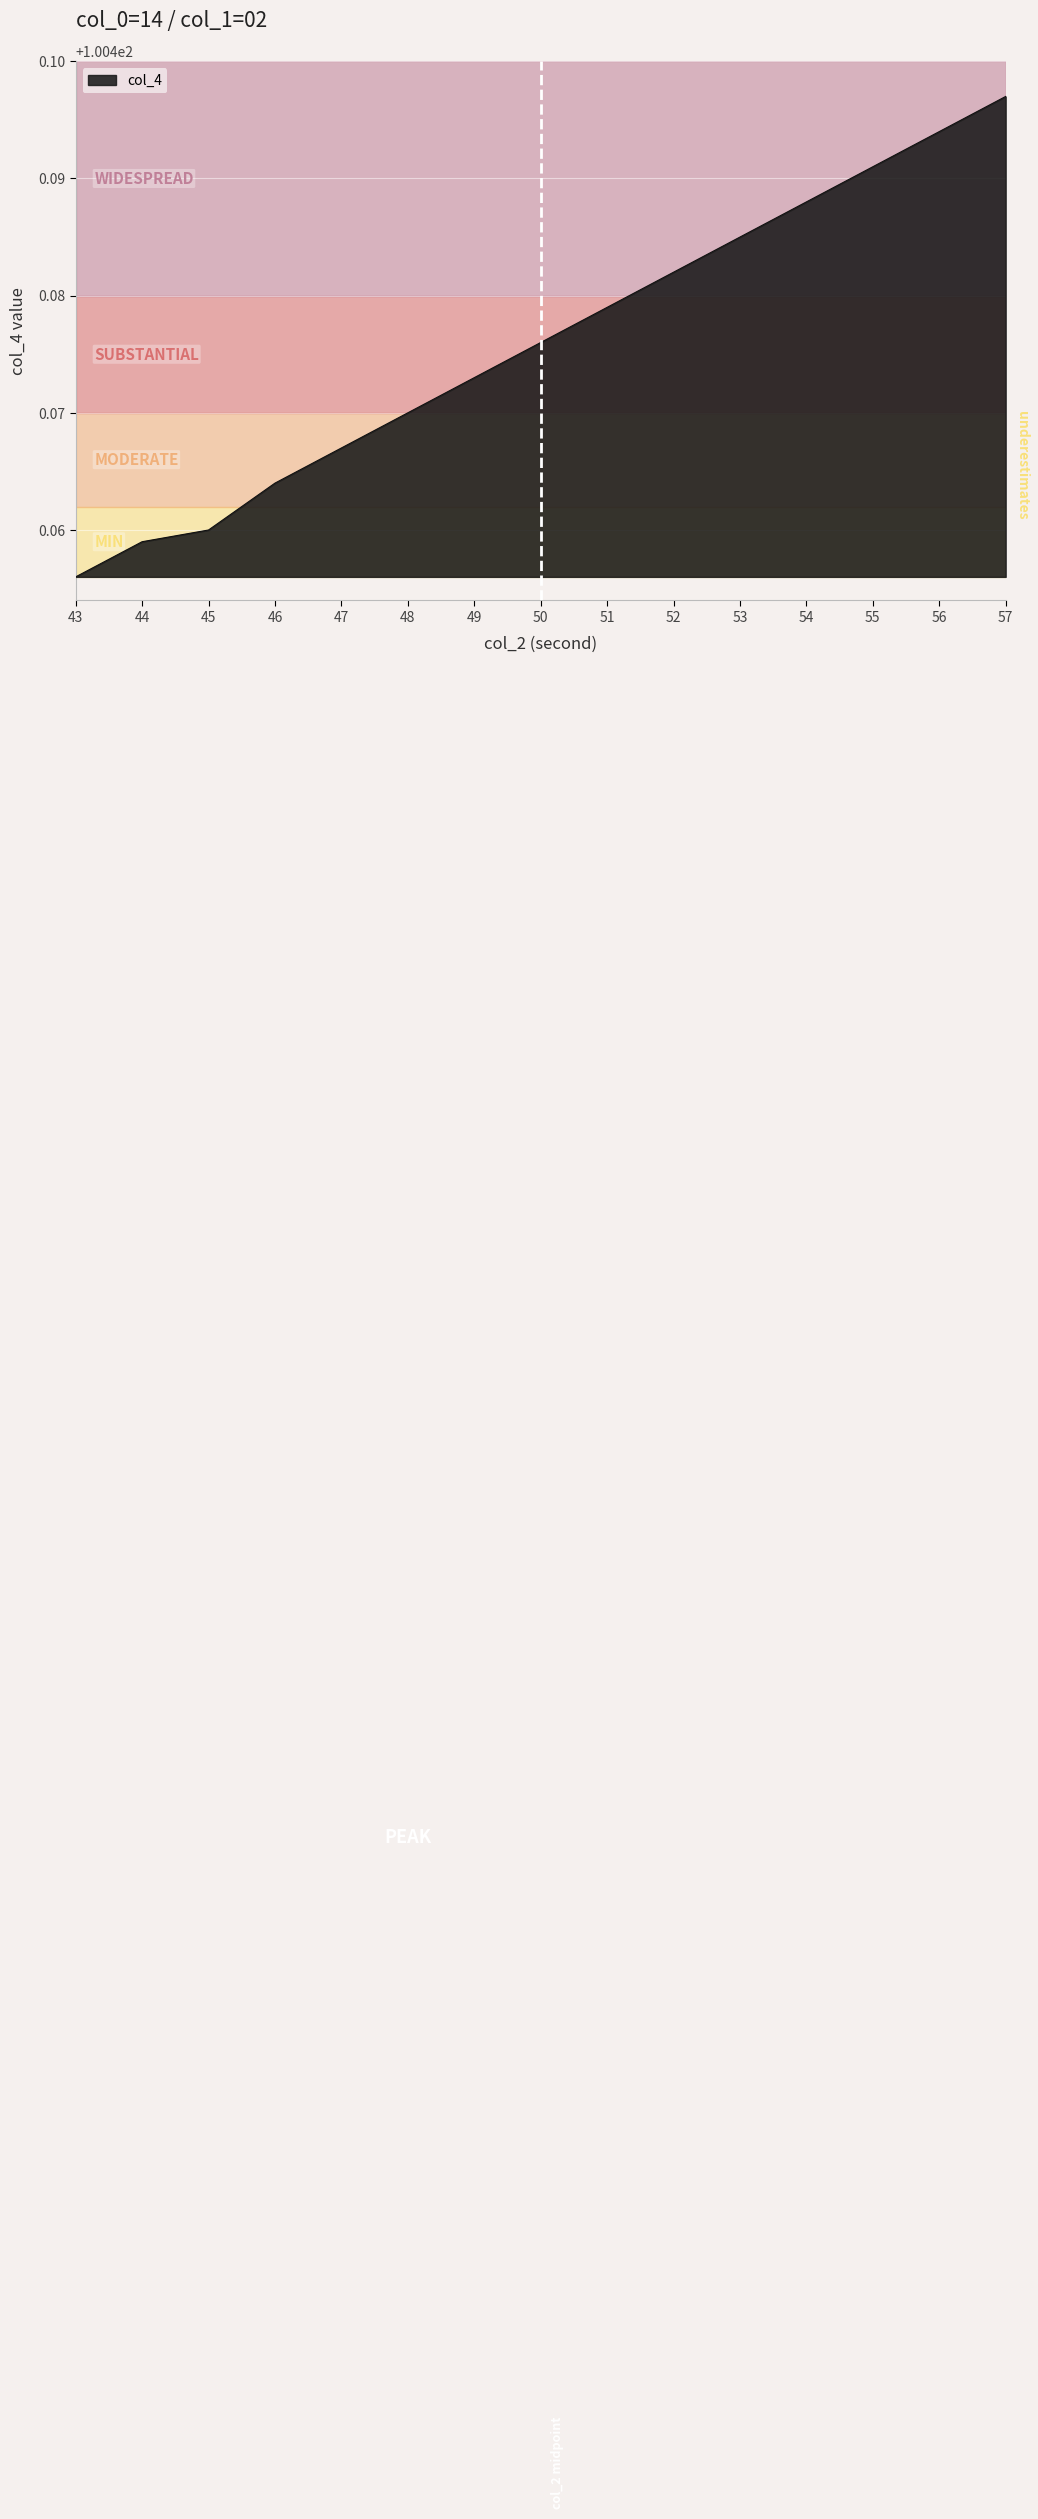

Where is the data nearest to the value 100?

43